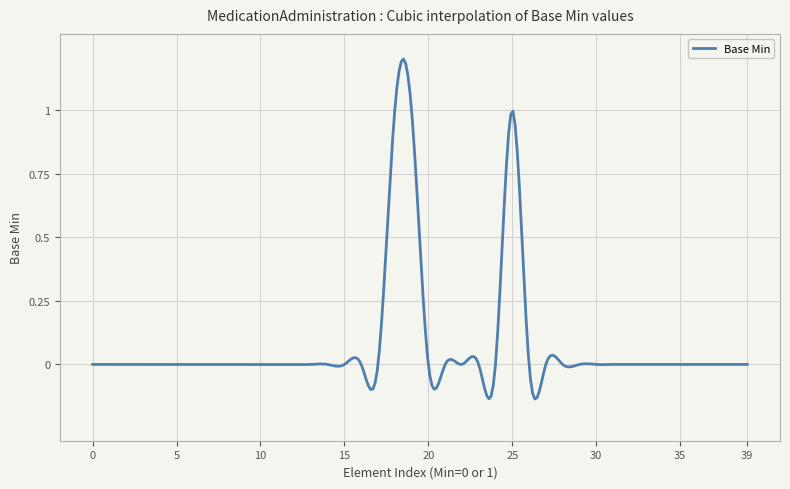

What is the difference between the maximum and minimum values?

1.3